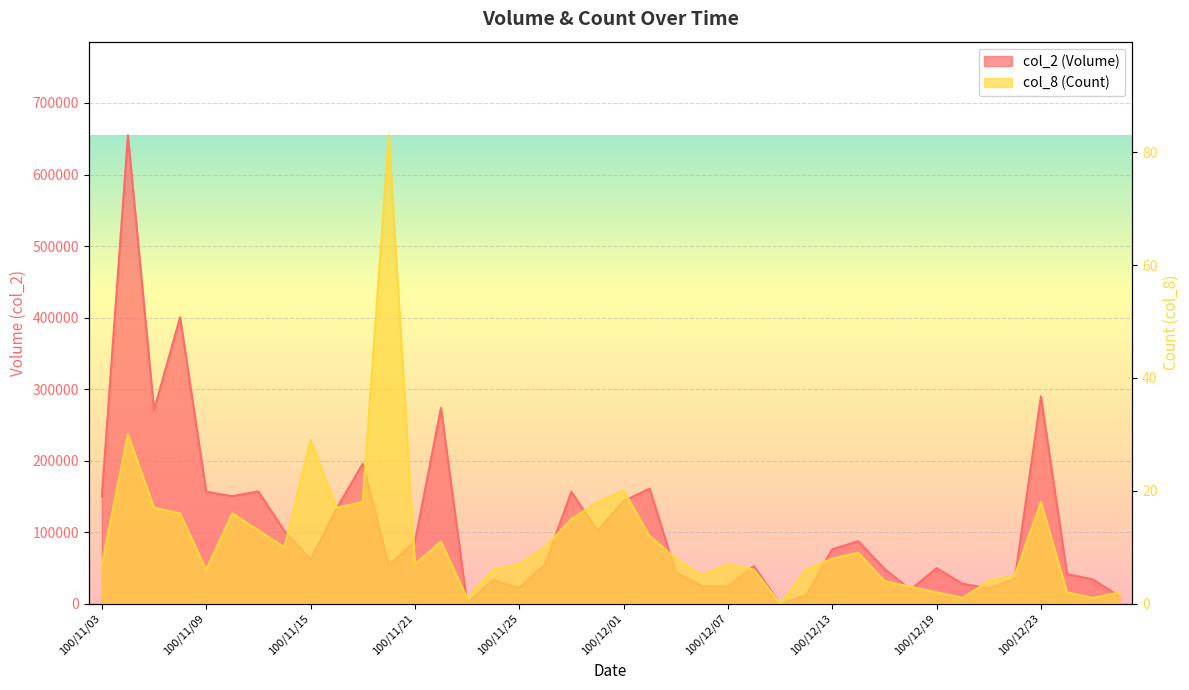

What is the difference between the maximum and minimum values in the col_2 (Volume) series?

654800